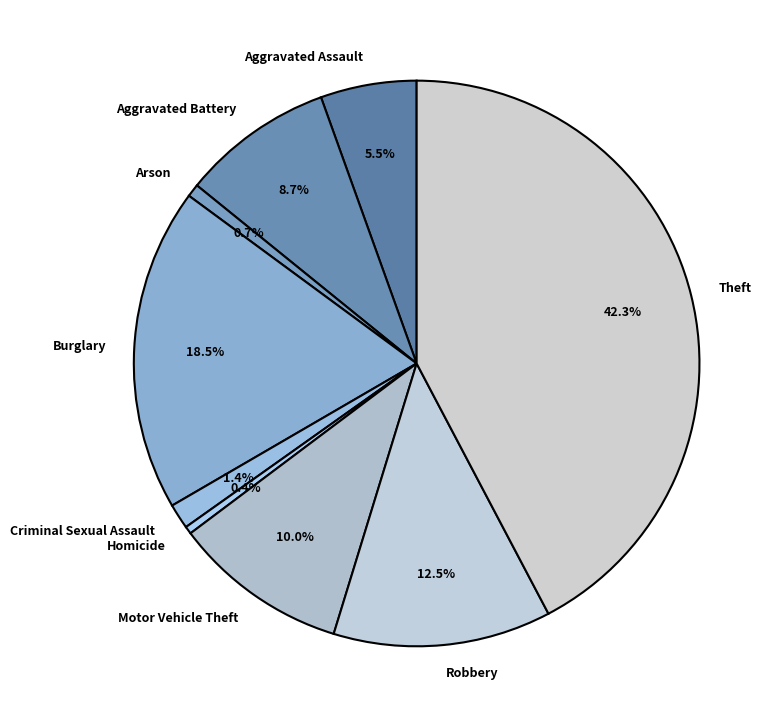

Which has a higher value, Aggravated Assault or Theft?

Theft